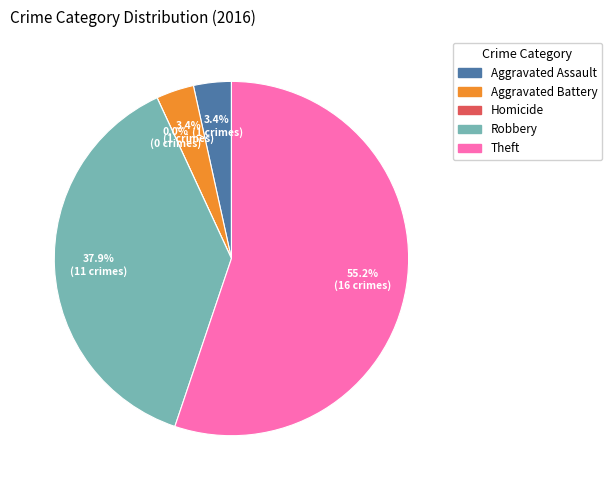

How many segments does this pie chart have?

5